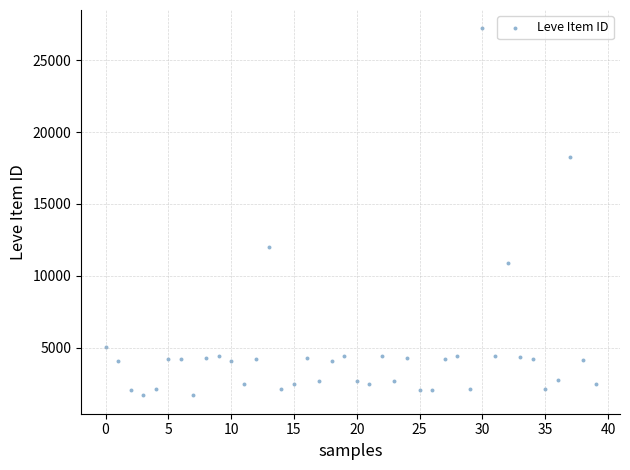

What Y value in the scatter plot is closest to 14448?

12018